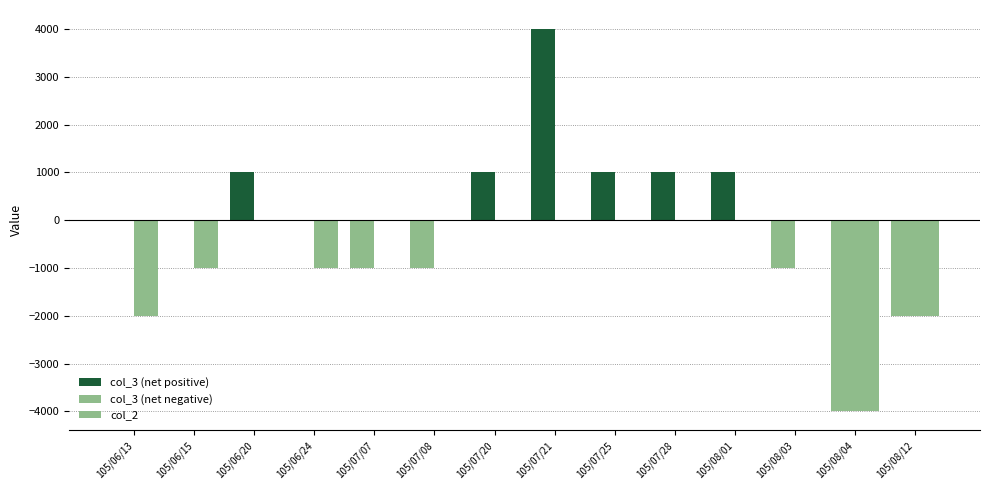

Rank the categories by col_3 (net positive) value from lowest to highest.

105/06/13, 105/06/15, 105/06/24, 105/07/07, 105/07/08, 105/08/03, 105/08/04, 105/08/12, 105/06/20, 105/07/20, 105/07/25, 105/07/28, 105/08/01, 105/07/21